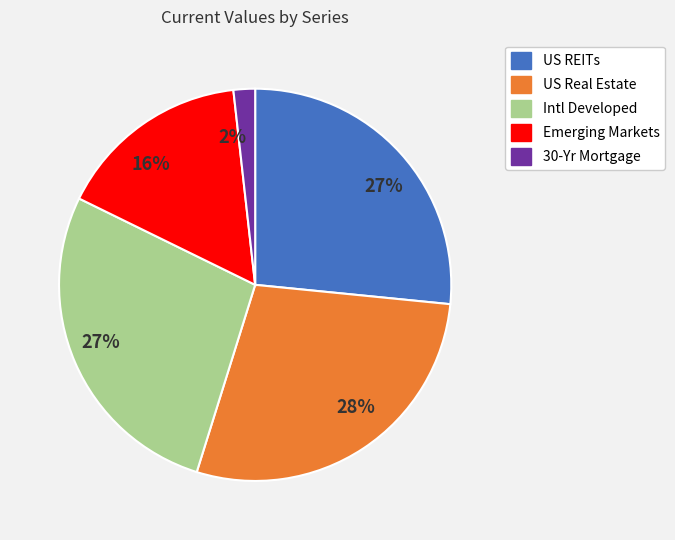

Is there any slice that represents more than half of the pie?

No